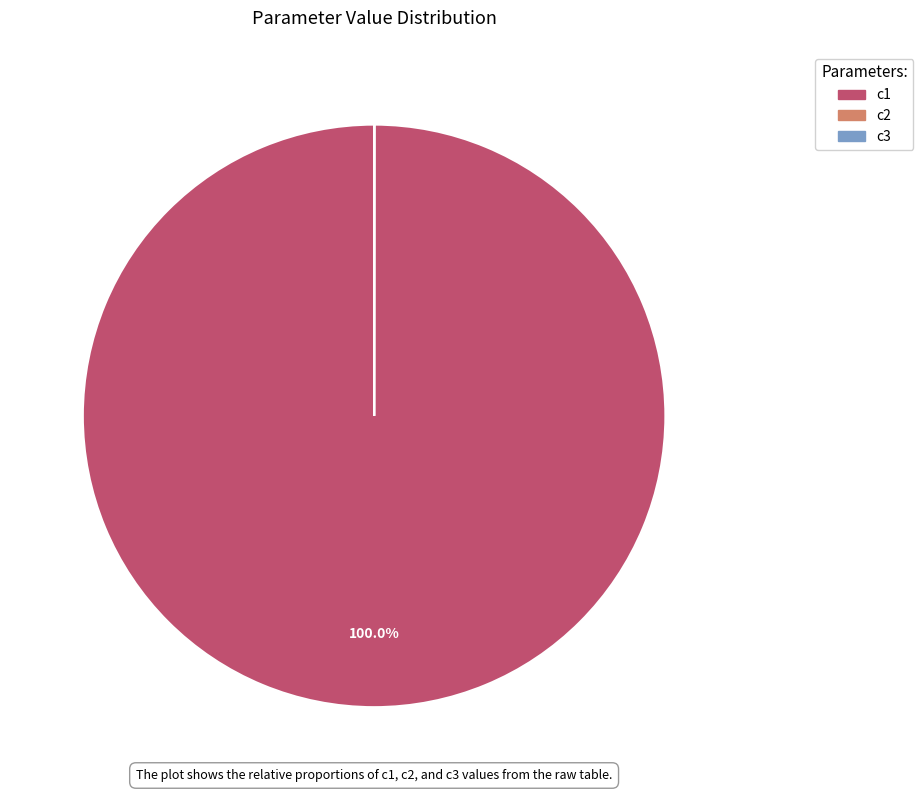

Which slice is the largest?

c1